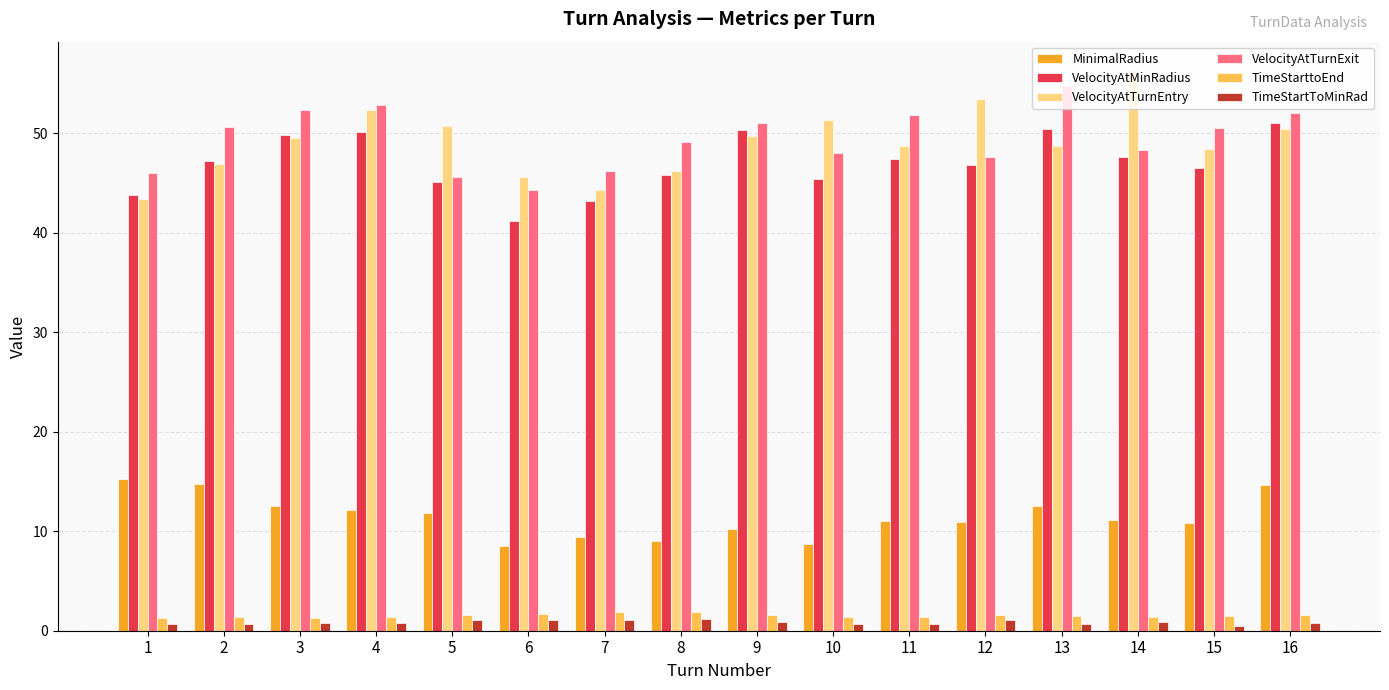

How many categories are shown in the chart?

16